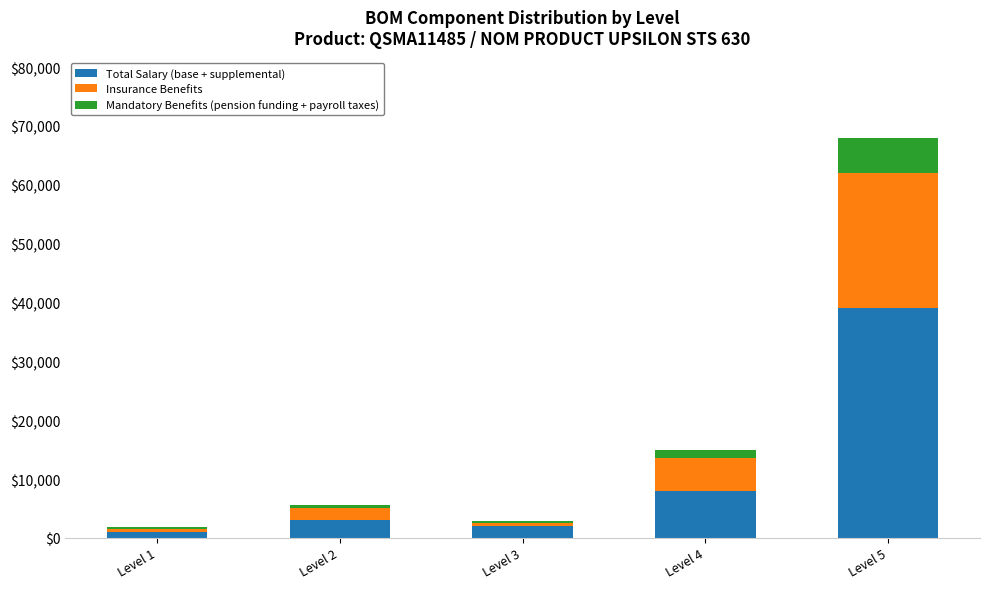

How many series are shown in this chart?

3